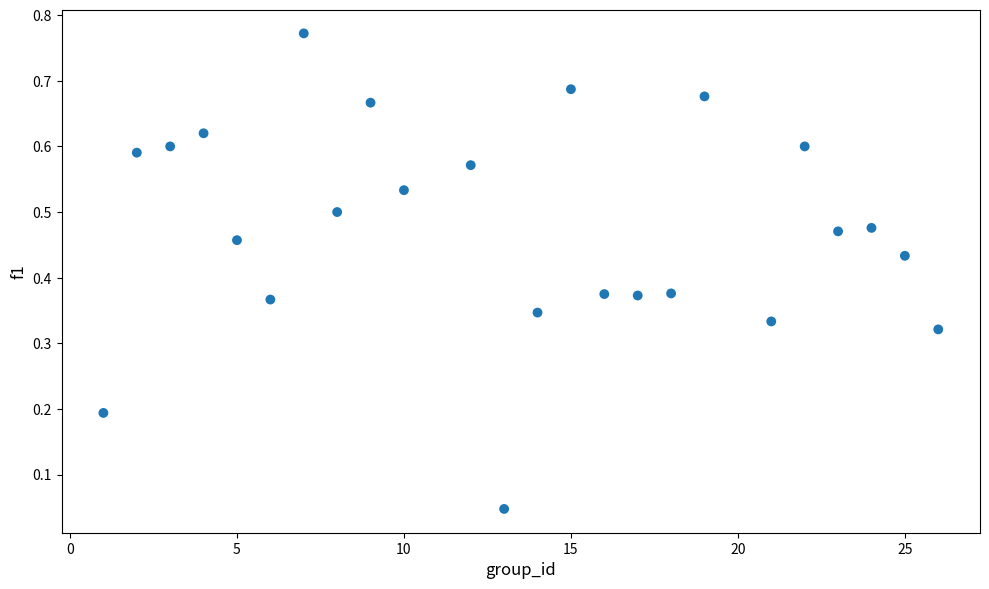

What is the range of X values (max minus min)?

25.0